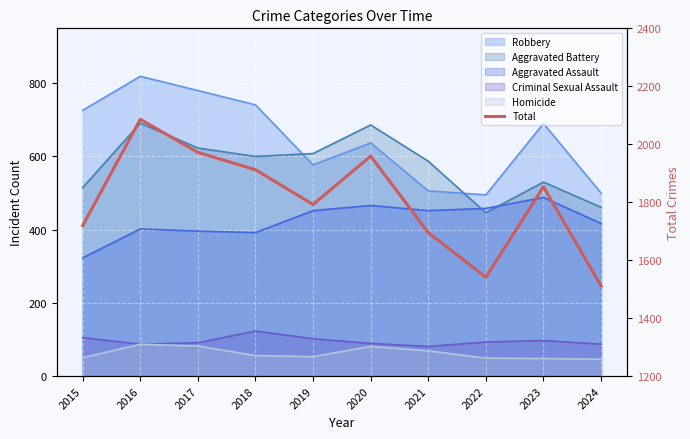

Reading left to right, list all the values displayed in this chart.

1719	2086	1972	1912	1792	1959	1695	1541	1853	1511